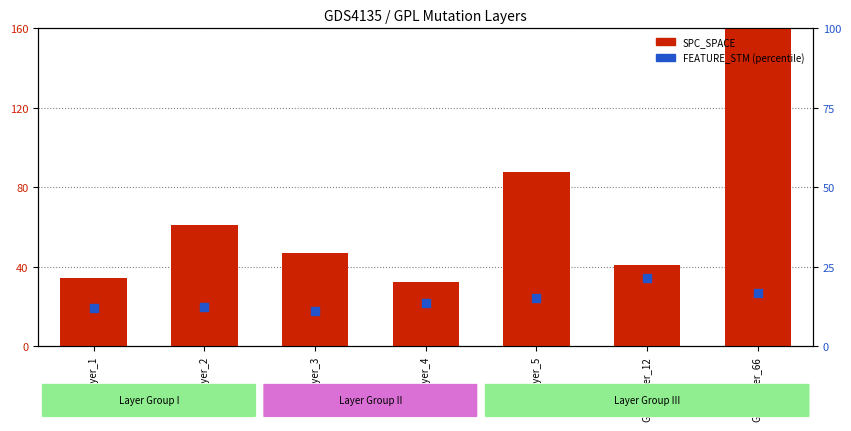

Which series has the largest total across all categories?

SPC_SPACE